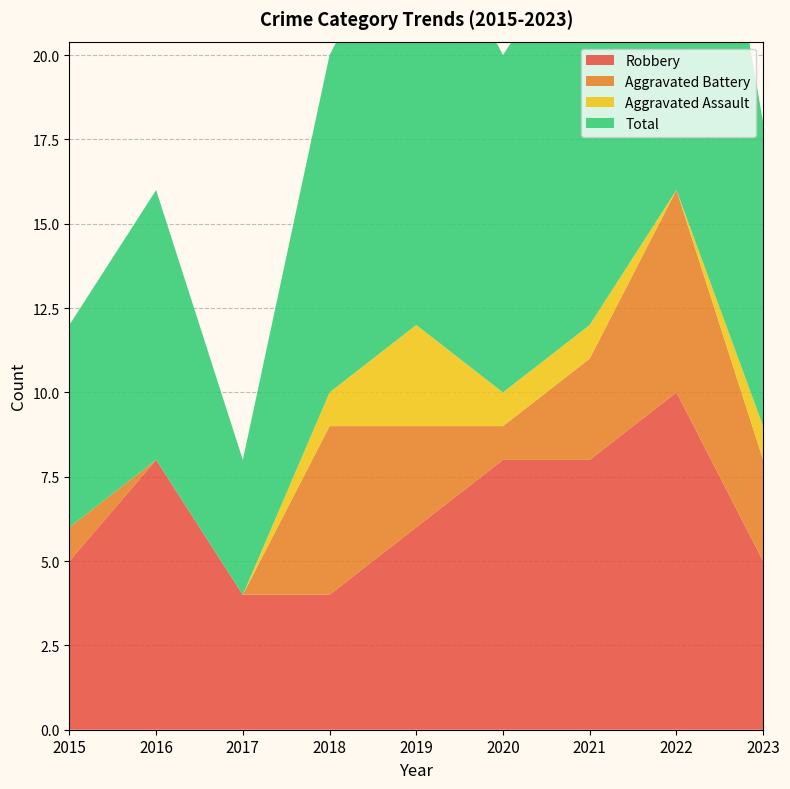

Reading left to right, list all the values displayed in this chart.

Robbery: 5	8	4	4	6	8	8	10	5
Aggravated Battery: 1	0	0	5	3	1	3	6	3
Aggravated Assault: 0	0	0	1	3	1	1	0	1
Total: 6	8	4	10	13	10	12	17	9